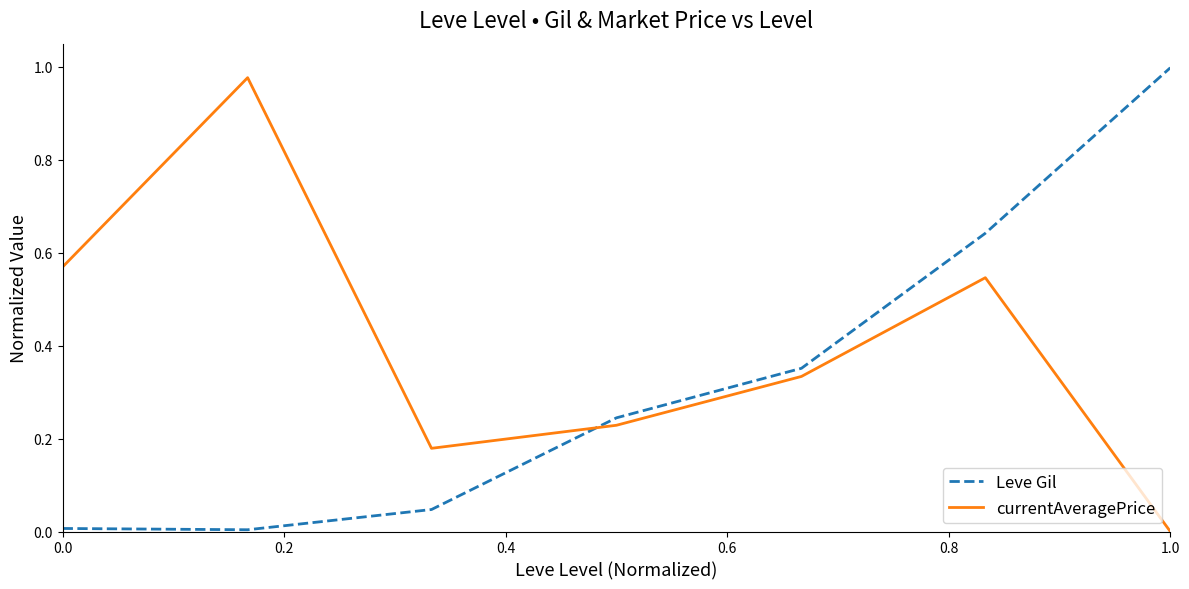

After their last crossing, which series has the higher values: Leve Gil or currentAveragePrice?

Leve Gil